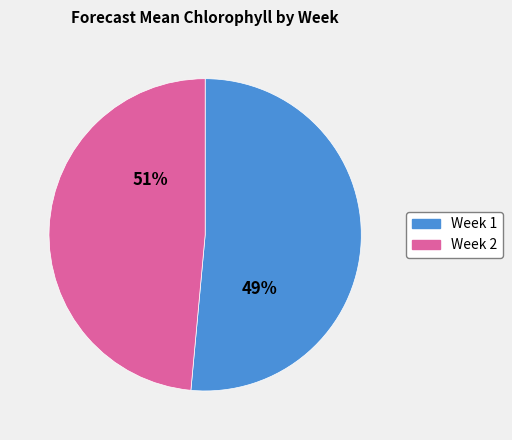

Is there a majority slice in this chart?

Yes